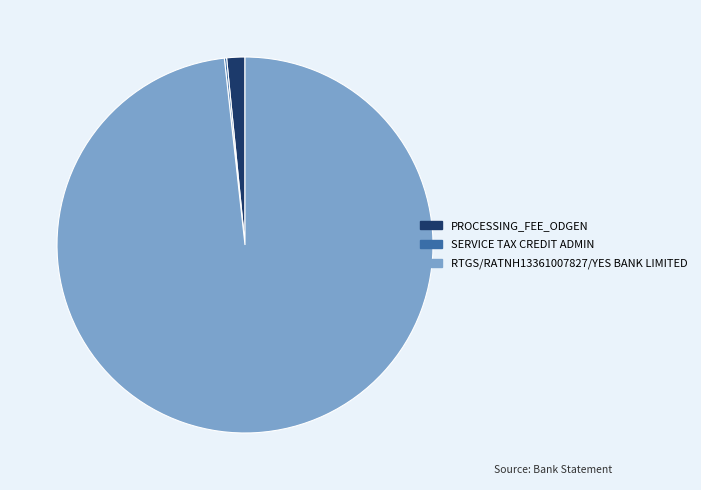

Is it true that RTGS/RATNH13361007827/YES BANK LIMITED is 98% of the pie?

True